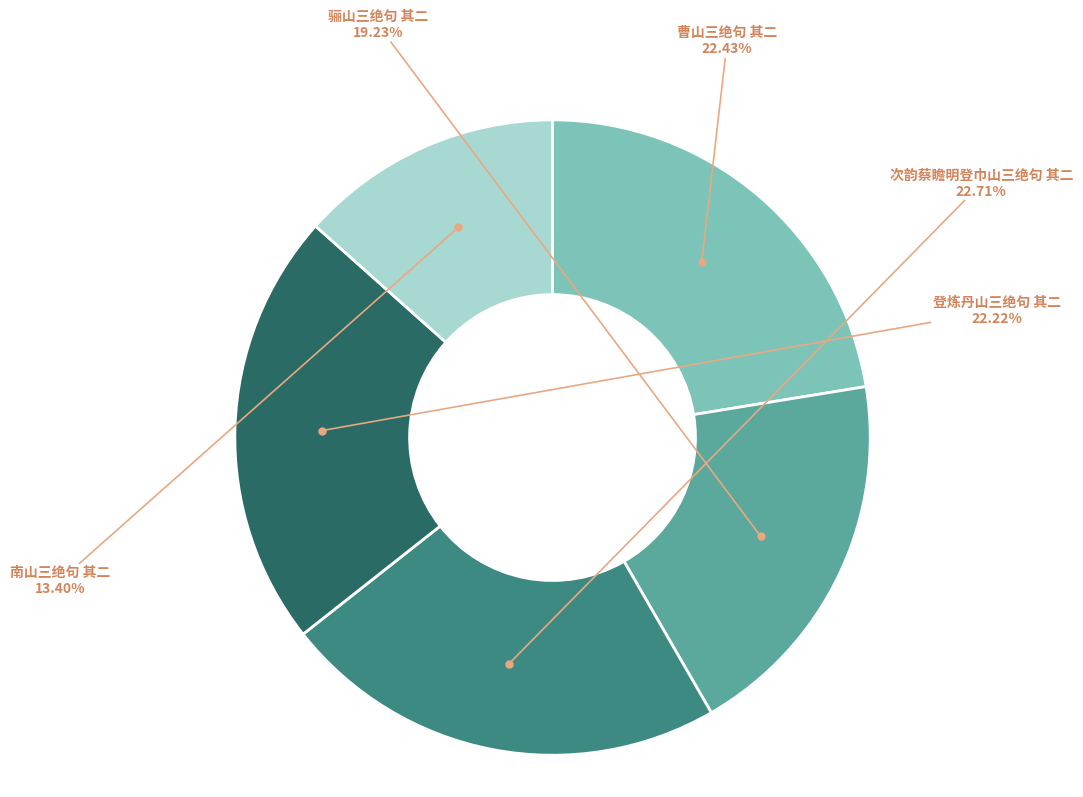

What is the smallest slice in the pie chart?

南山三绝句 其二